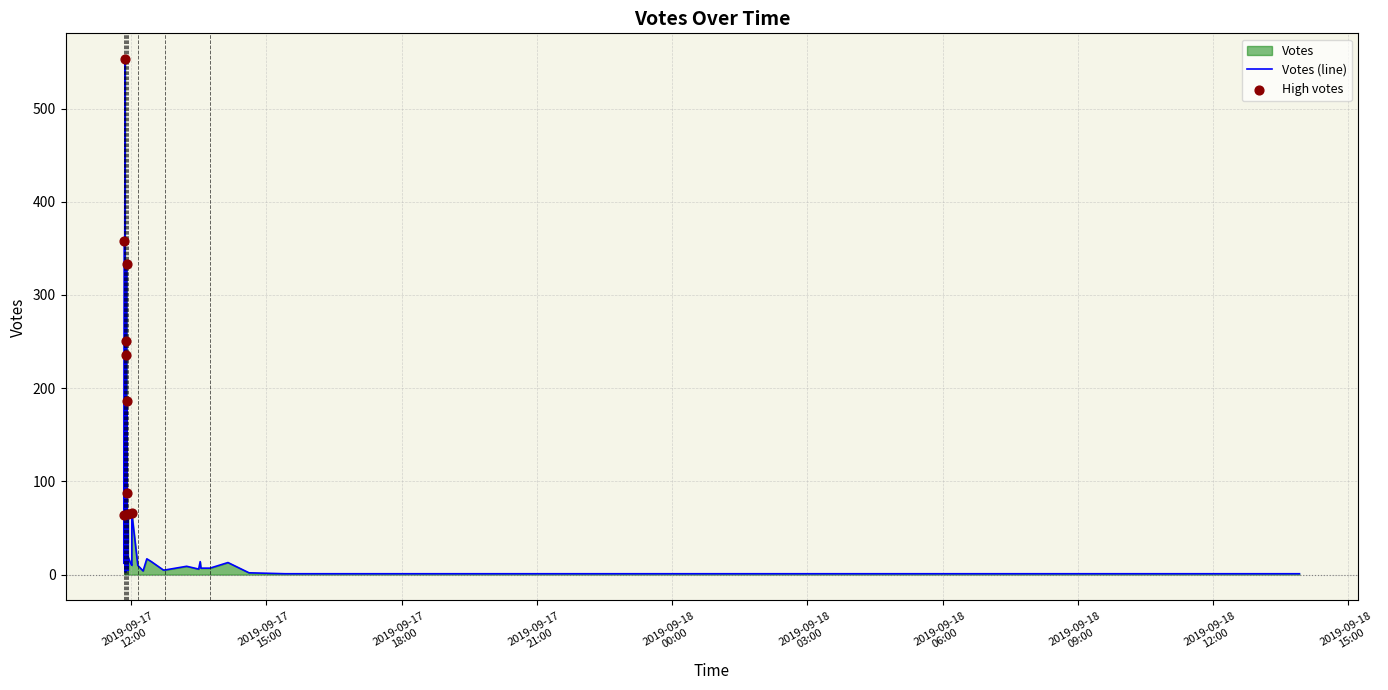

Which has a higher value, 2019-09-17 15:25 or 2019-09-17 11:51?

2019-09-17 11:51